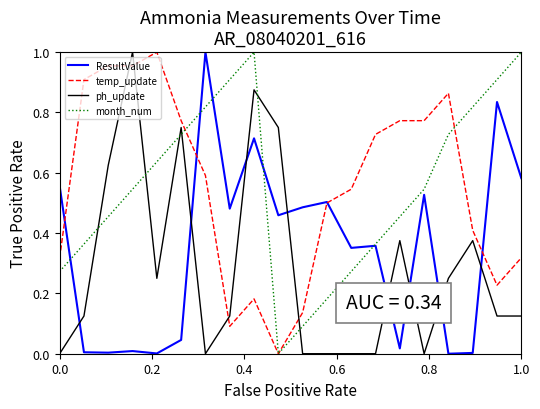

Which series ends up on top after the final intersection of ResultValue and ph_update?

ResultValue